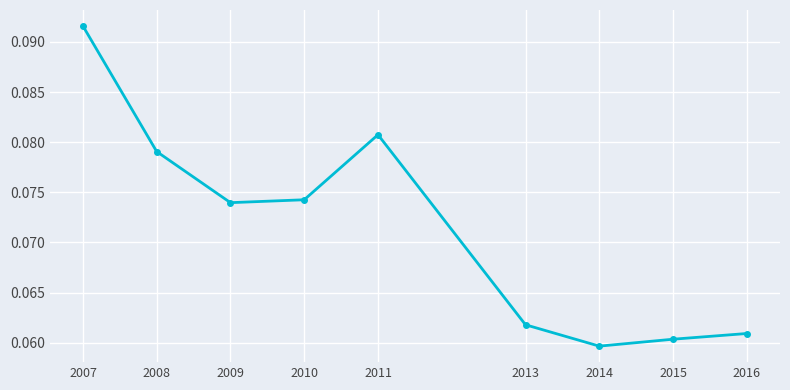

Is it true that the value at 2015 is 0.0?

False